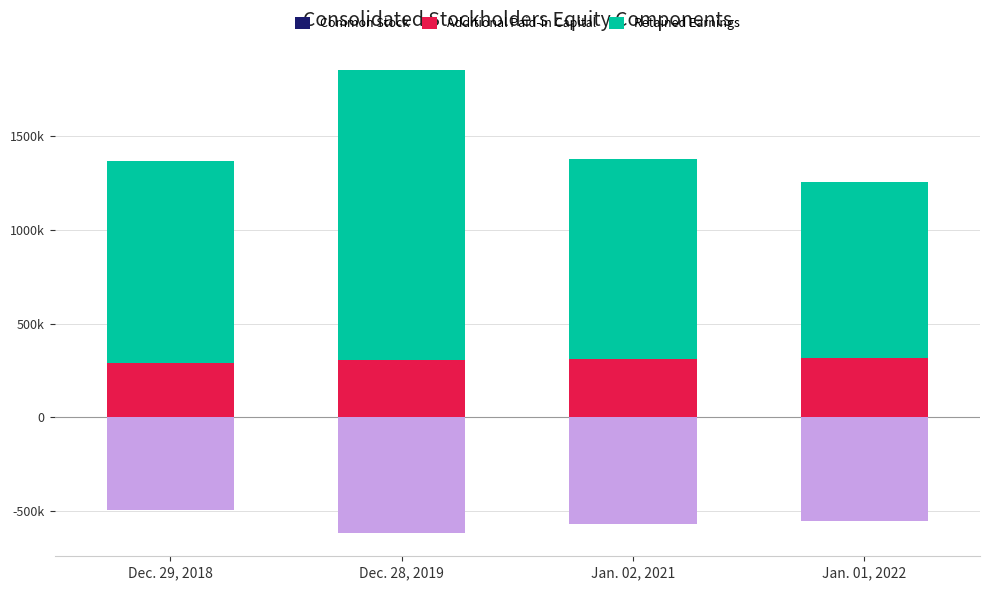

What position from the left is Dec. 29, 2018?

1